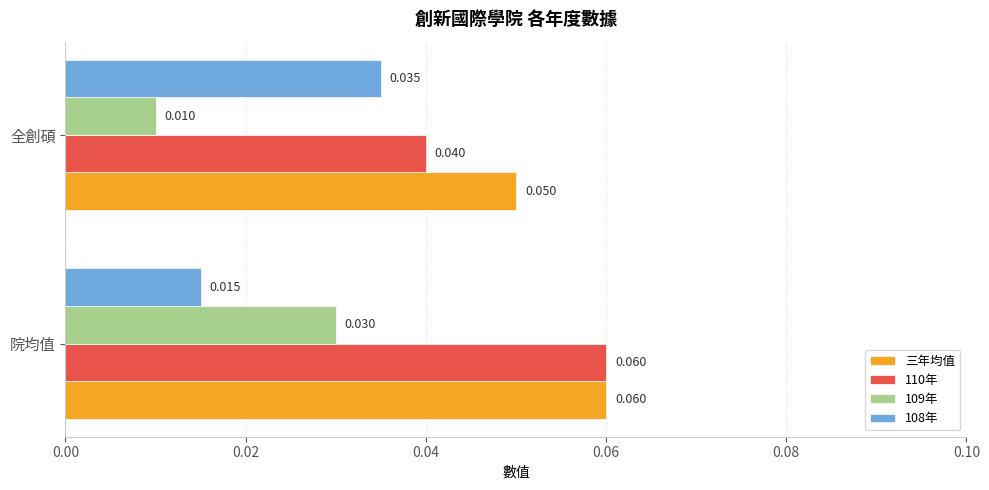

Rank the categories by 108年 value from lowest to highest.

院均值, 全創碩